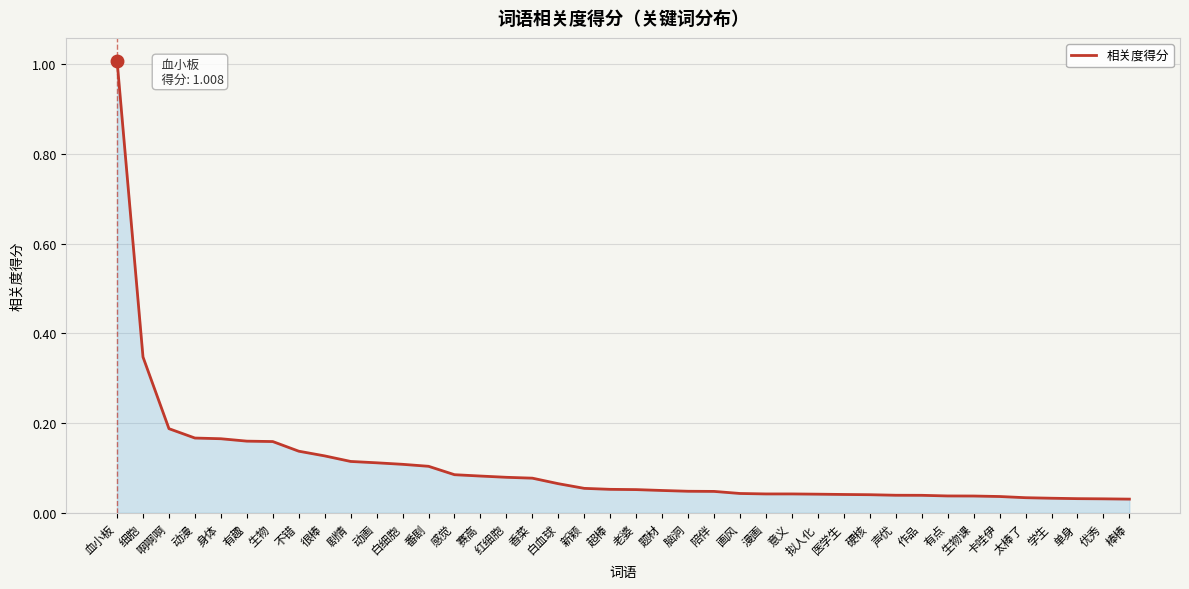

Count the number of categories in the chart.

40